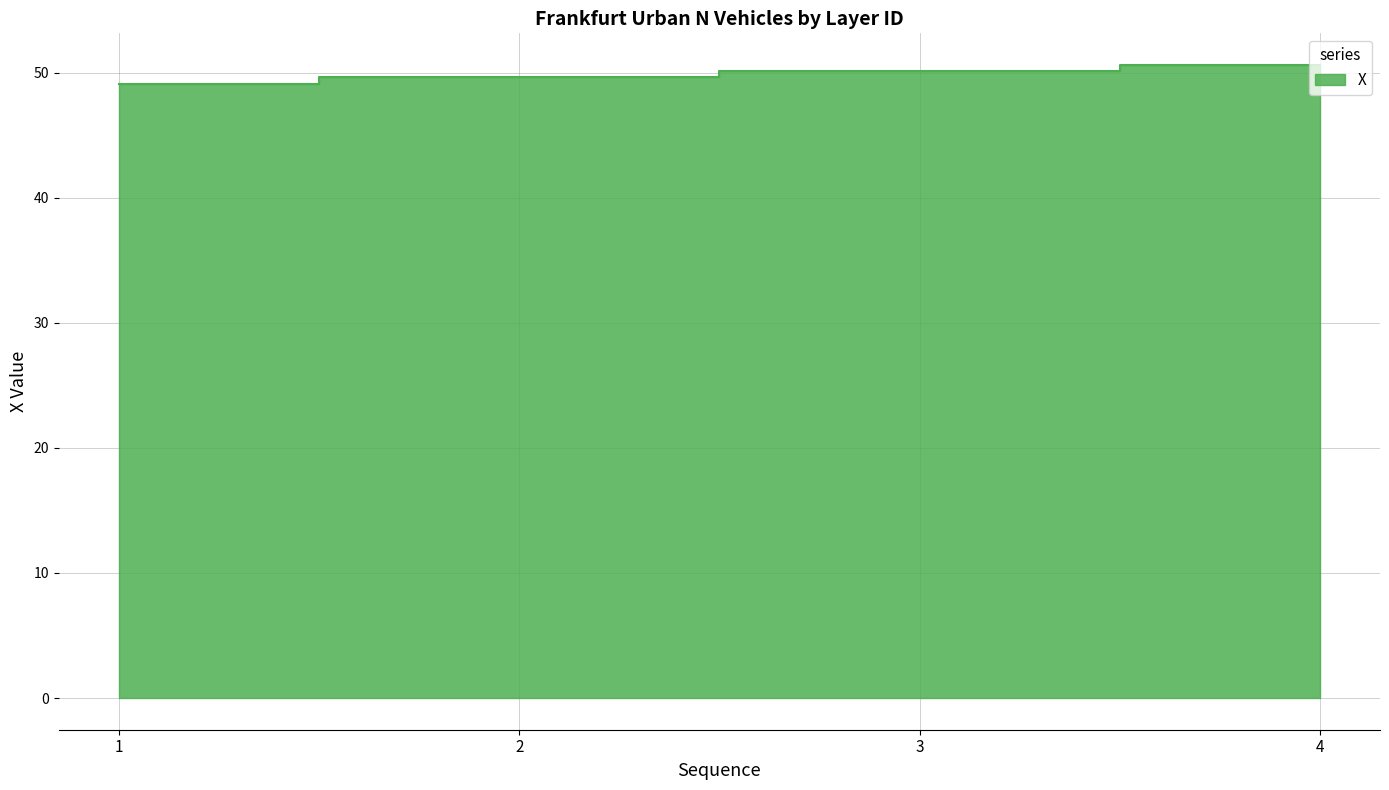

What is the ratio of the value at 1 to the value at 4?

1.0